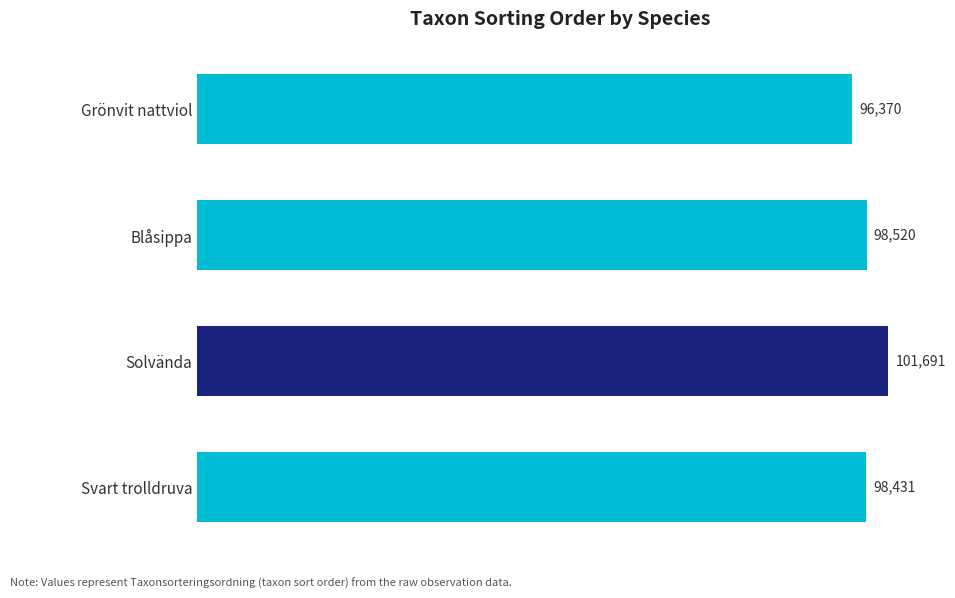

Which has a higher value, Grönvit nattviol or Solvända?

Solvända